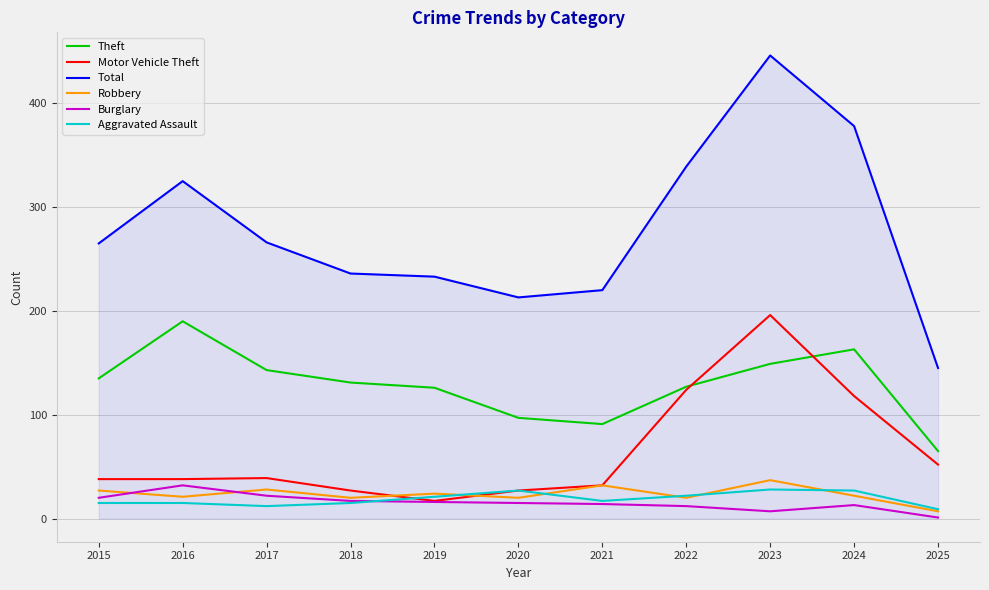

True or false: Theft and Motor Vehicle Theft cross at least once.

True